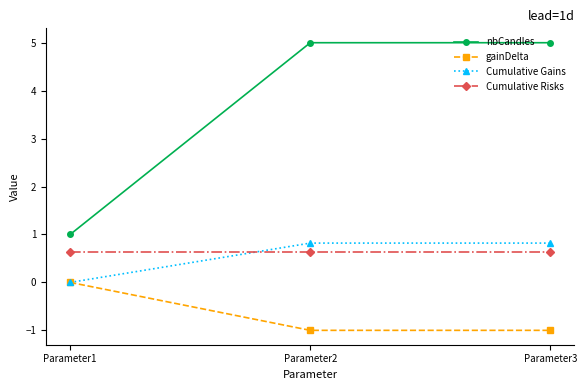

Rank the series by their maximum value, from lowest to highest.

gainDelta, Cumulative Risks, Cumulative Gains, nbCandles